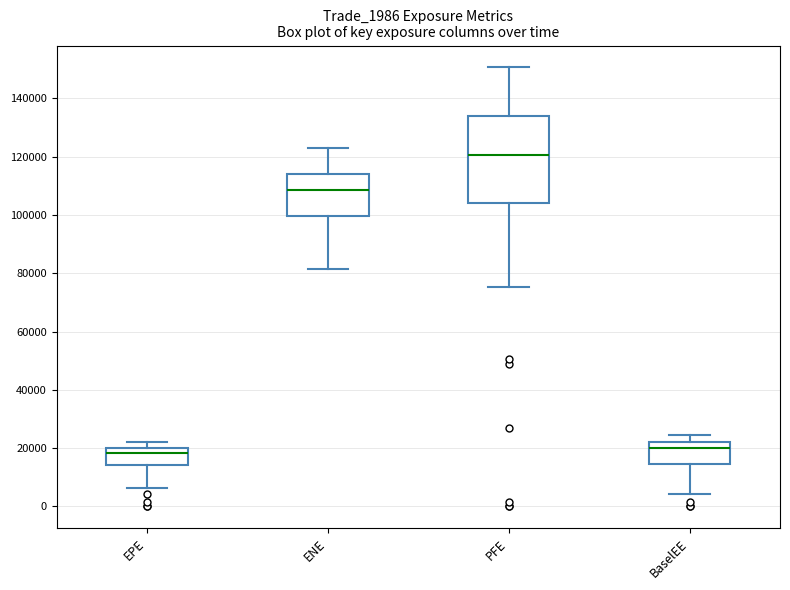

Reading left to right, read every box against the y-axis: the position of its median line, the range the box covers, and the ends of its whiskers. The values are not printed on the chart, so give them approximately, as read against the axis.

EPE: median 18000, box 14000 to 20000, whiskers 6000 to 22000
ENE: median 108000, box 100000 to 114000, whiskers 82000 to 122000
PFE: median 120000, box 104000 to 134000, whiskers 76000 to 150000
BaselEE: median 20000, box 14000 to 22000, whiskers 4000 to 24000